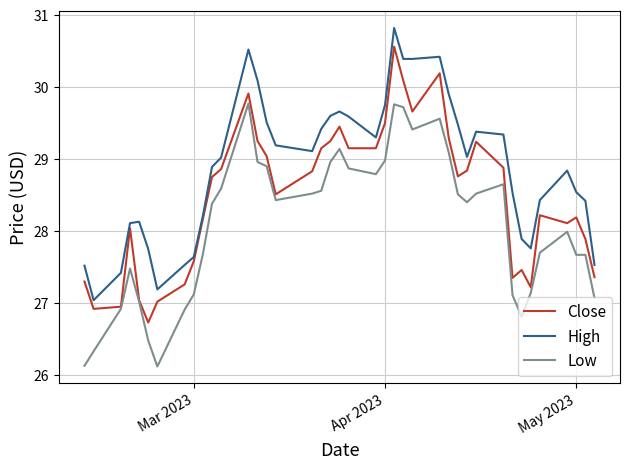

How many series are shown in this chart?

3